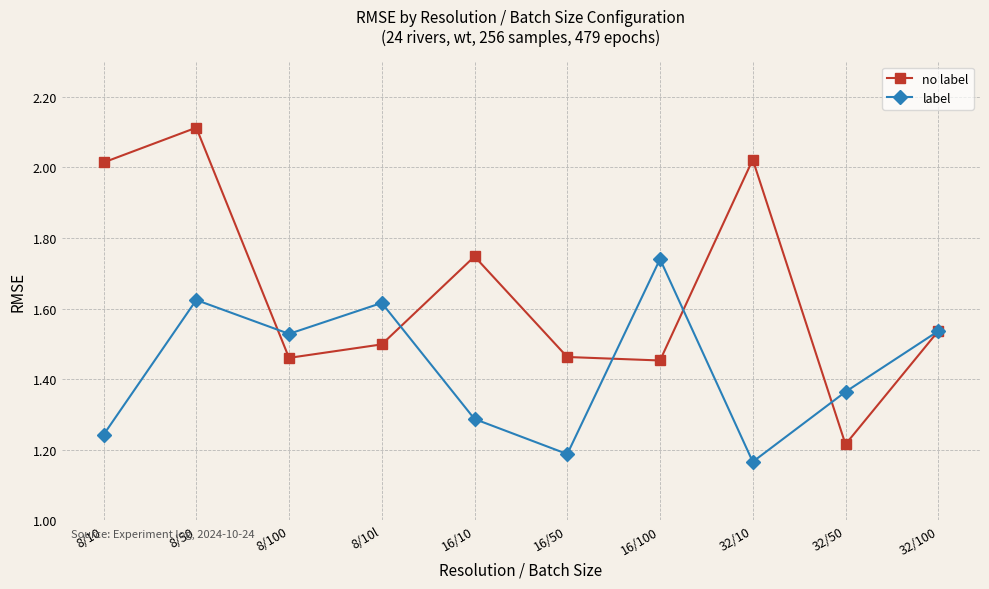

What position from the right is 16/100?

4